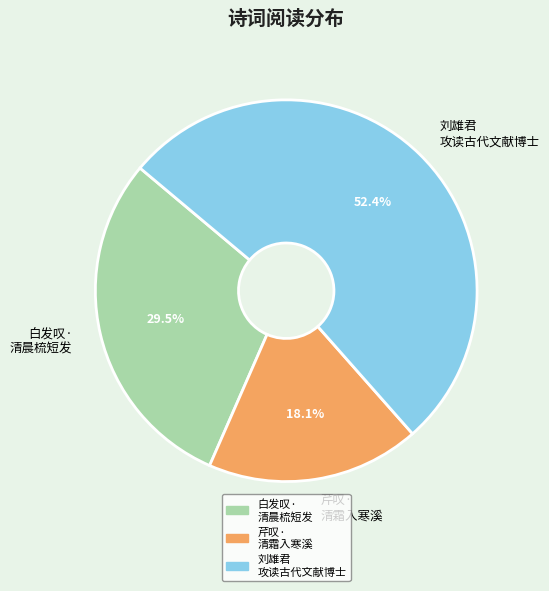

Do 芹叹· 清霜入寒溪 and 刘雄君 攻读古代文献博士 together represent more than half of the pie?

Yes